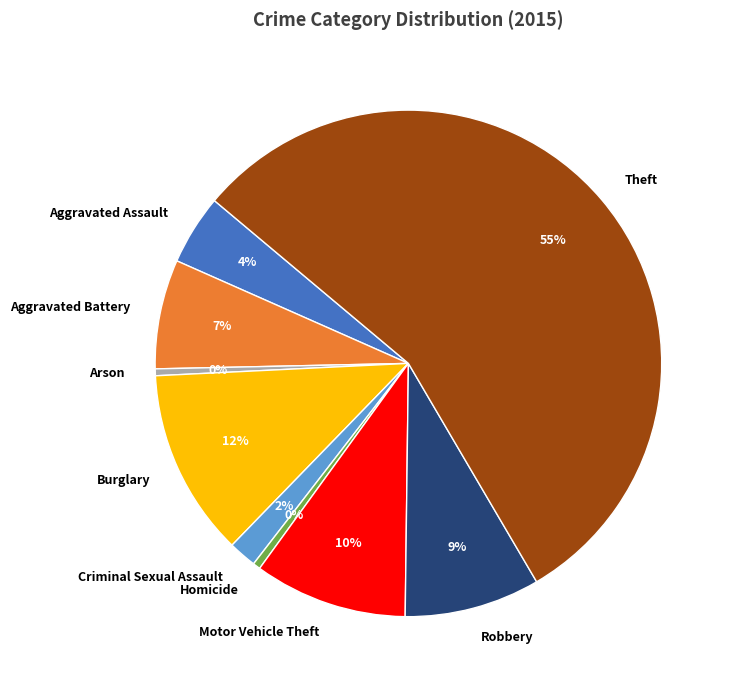

To the nearest percent, what portion does Aggravated Assault represent?

4%